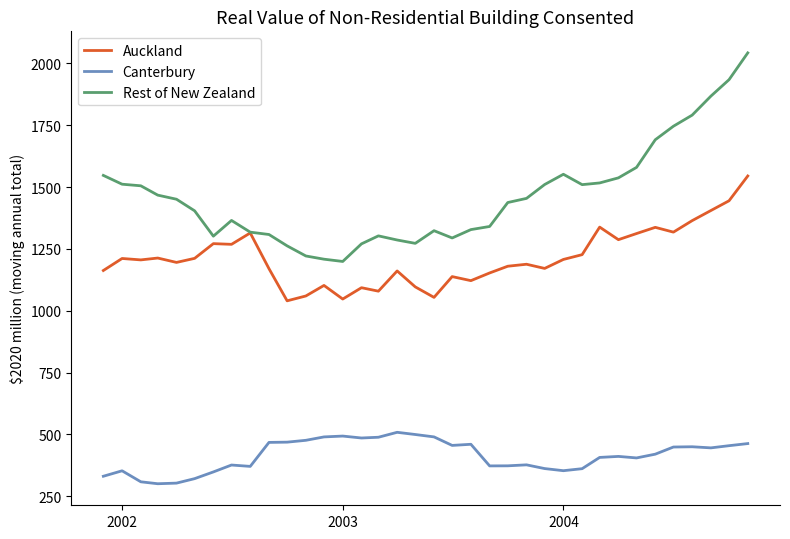

True or false: Rest of New Zealand and Canterbury intersect in this chart.

False